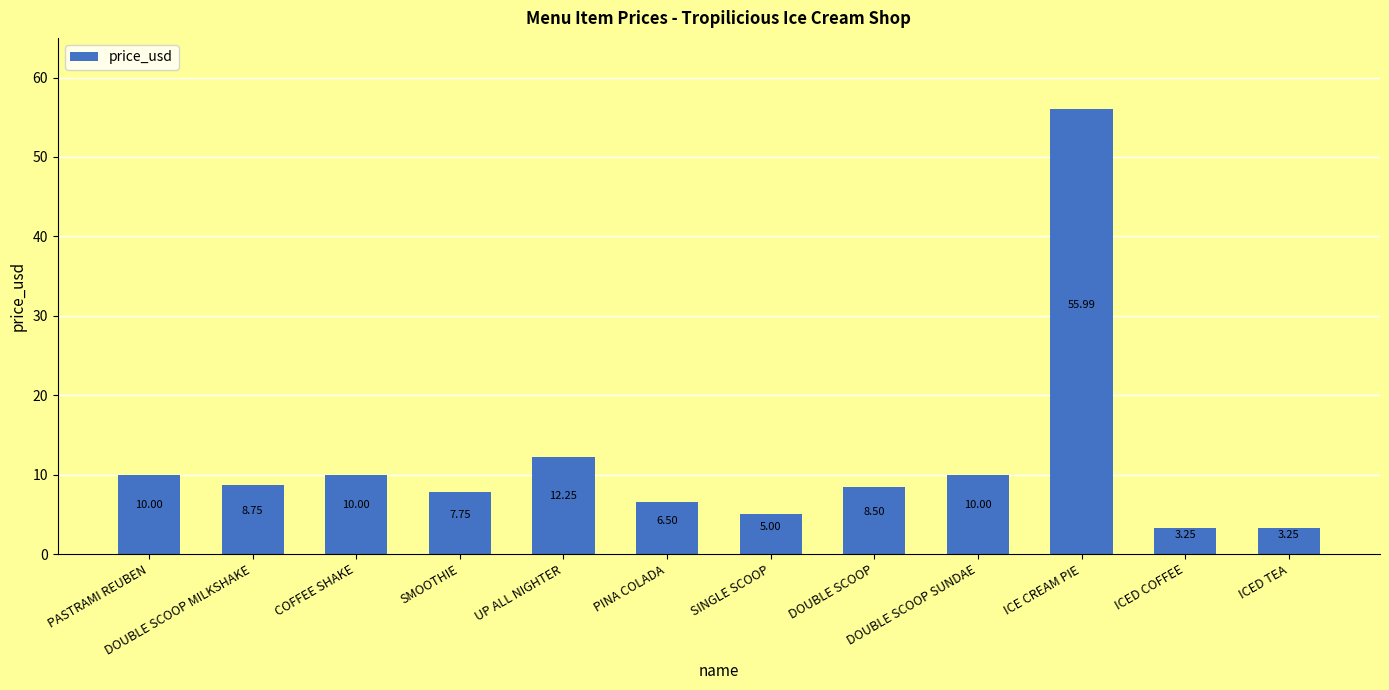

What is the label of the 1st bar from the right?

ICED TEA